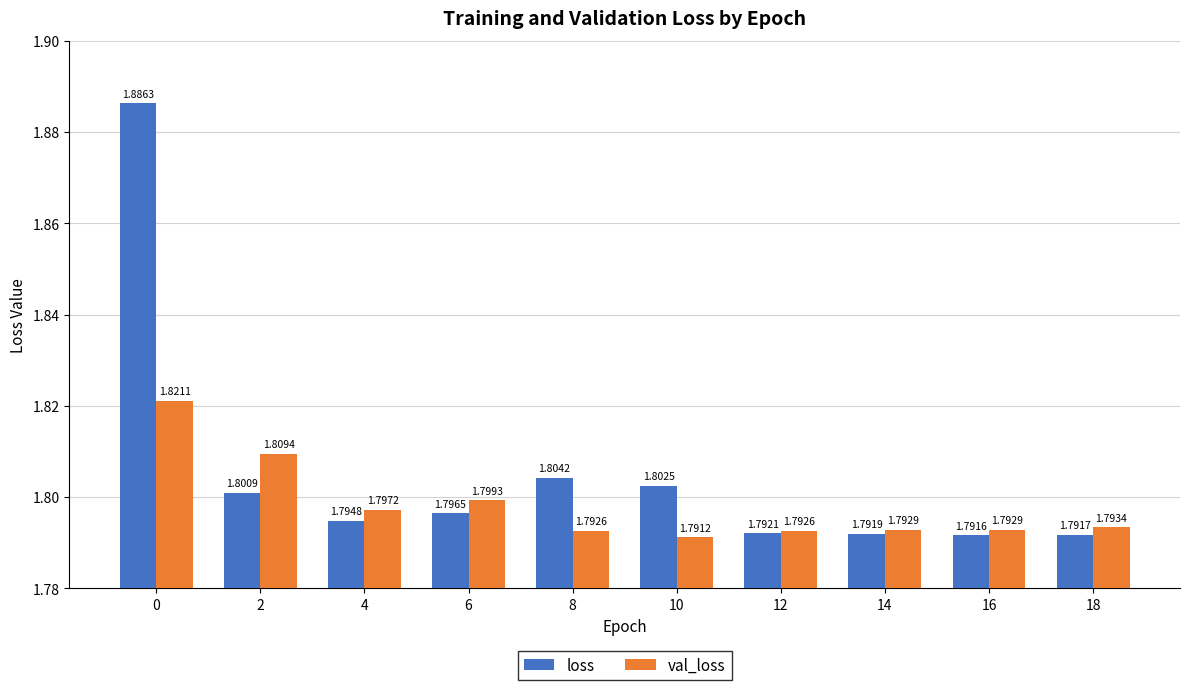

Which series has the largest range (max minus min)?

loss